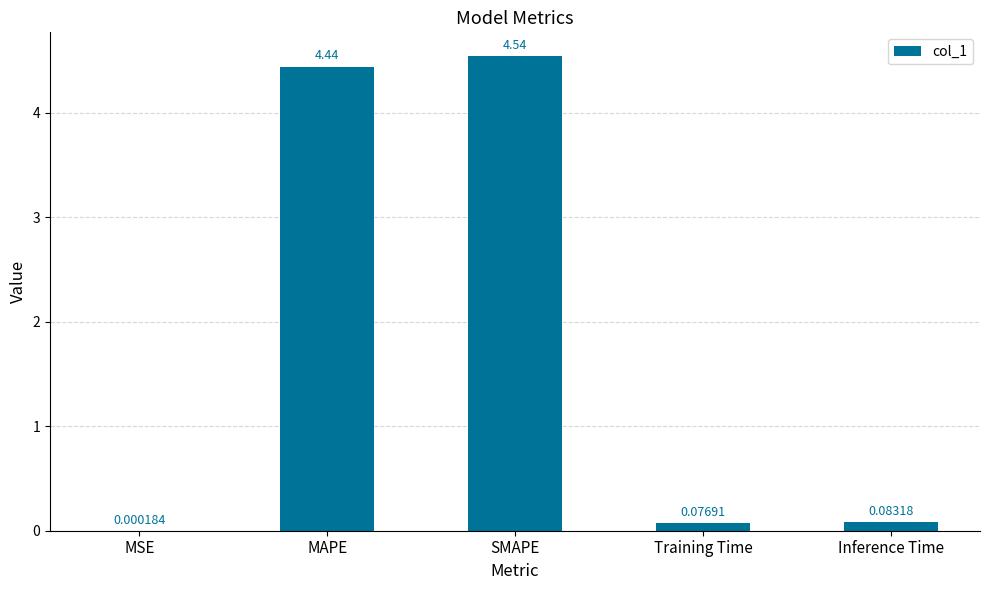

Which has a higher value, Training Time or Inference Time?

Inference Time